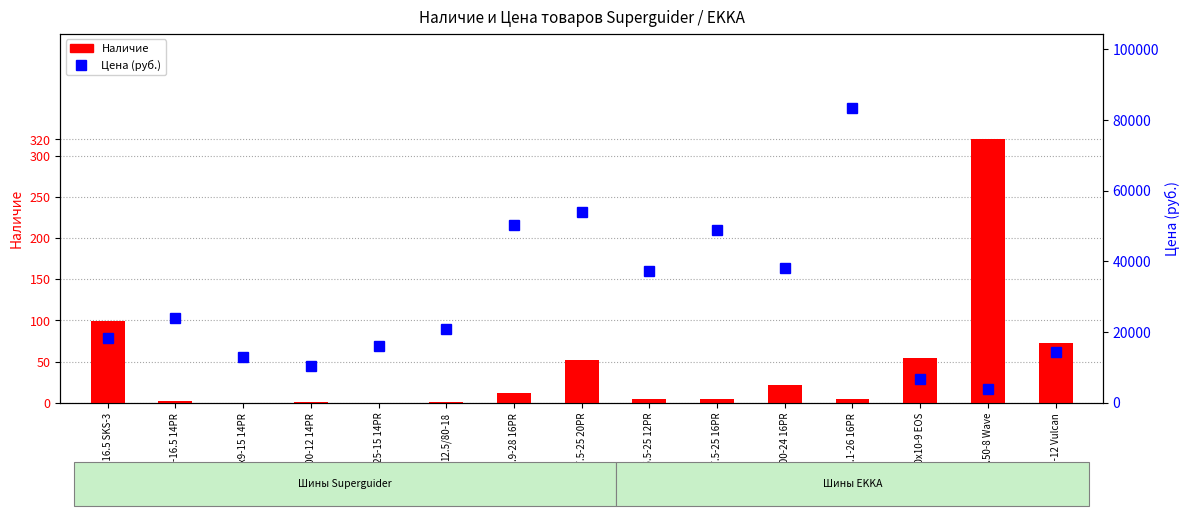

At which label does Наличие first exceed 5?

10-16.5 SKS-3